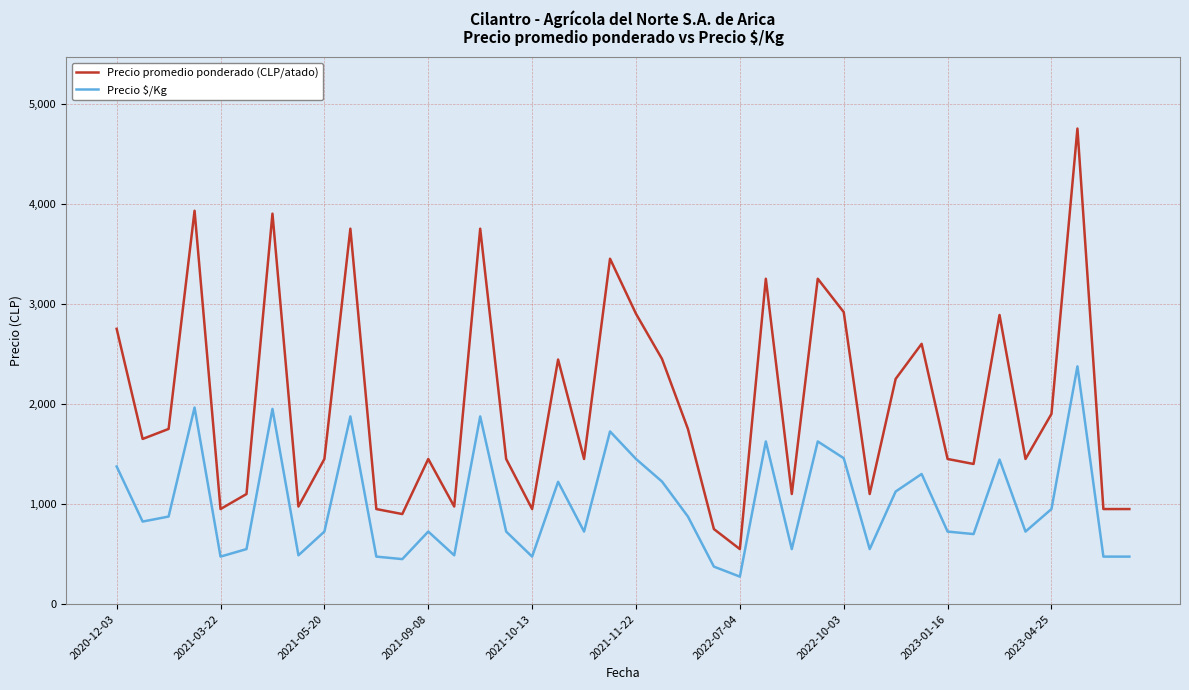

True or false: Precio promedio ponderado (CLP/atado) and Precio $/Kg intersect in this chart.

False